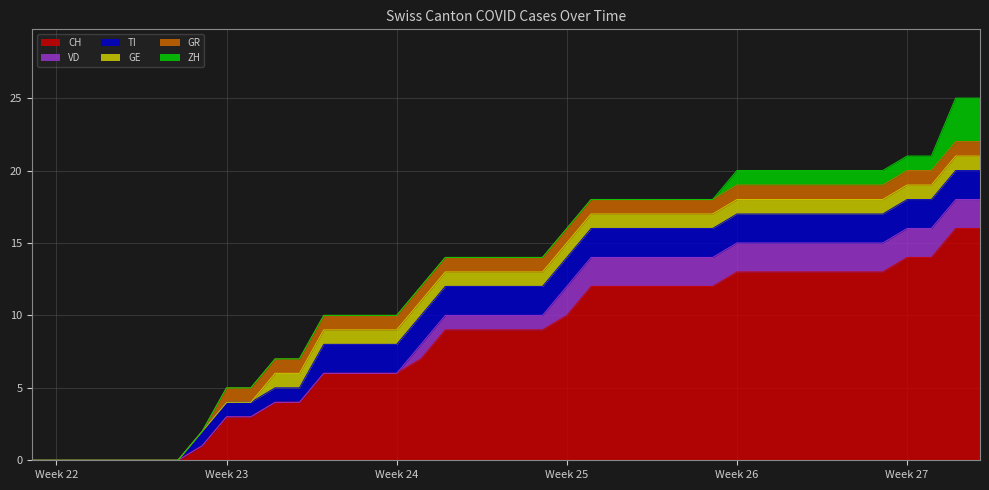

Which series has the largest range (max minus min)?

CH